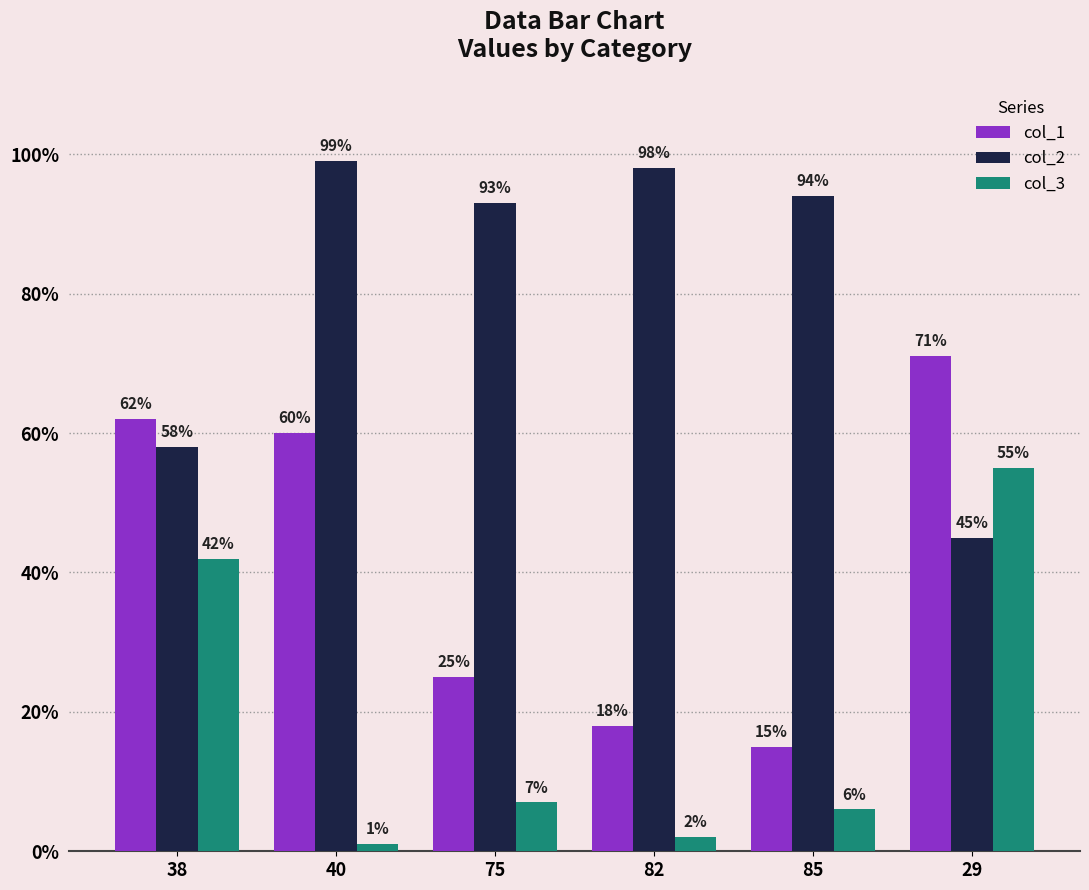

Which series has the largest range (max minus min)?

col_1